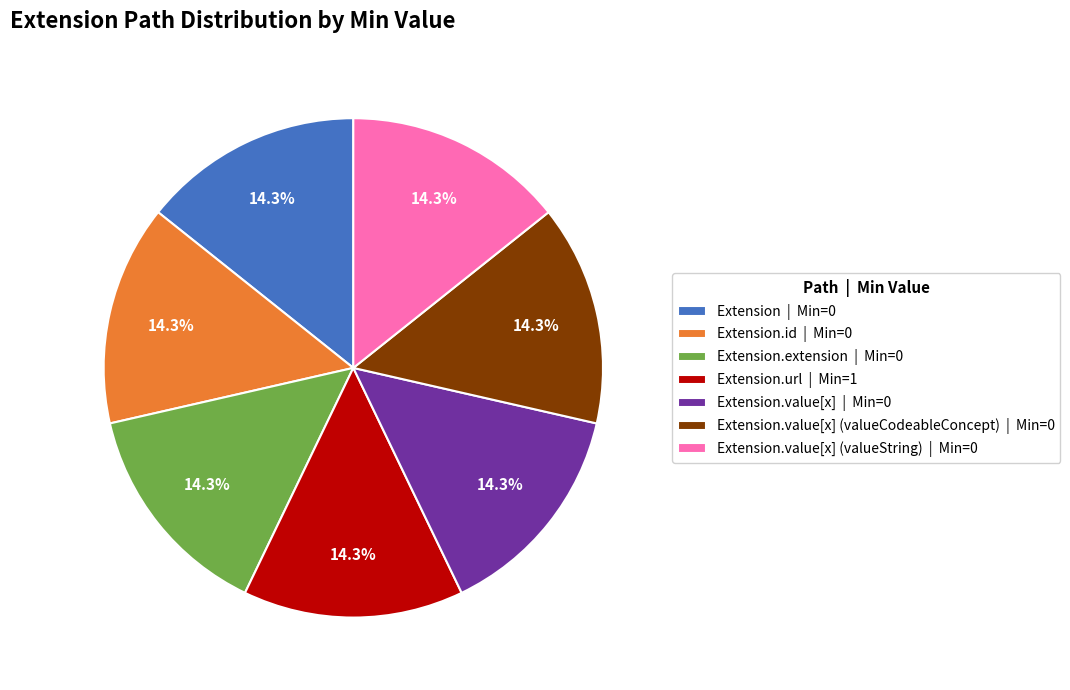

Does Extension.extension | Min=0 account for over 50% of the chart?

No